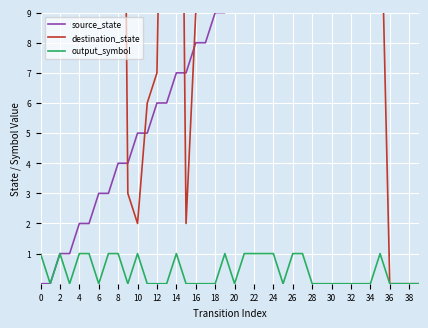

Is it true that output_symbol equals -1 at 12?

False